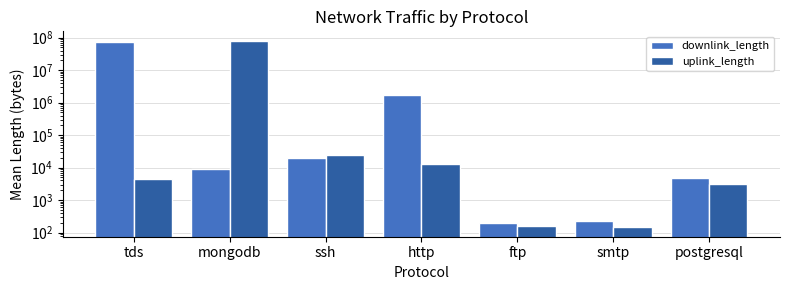

Which series has the largest total across all categories?

uplink_length